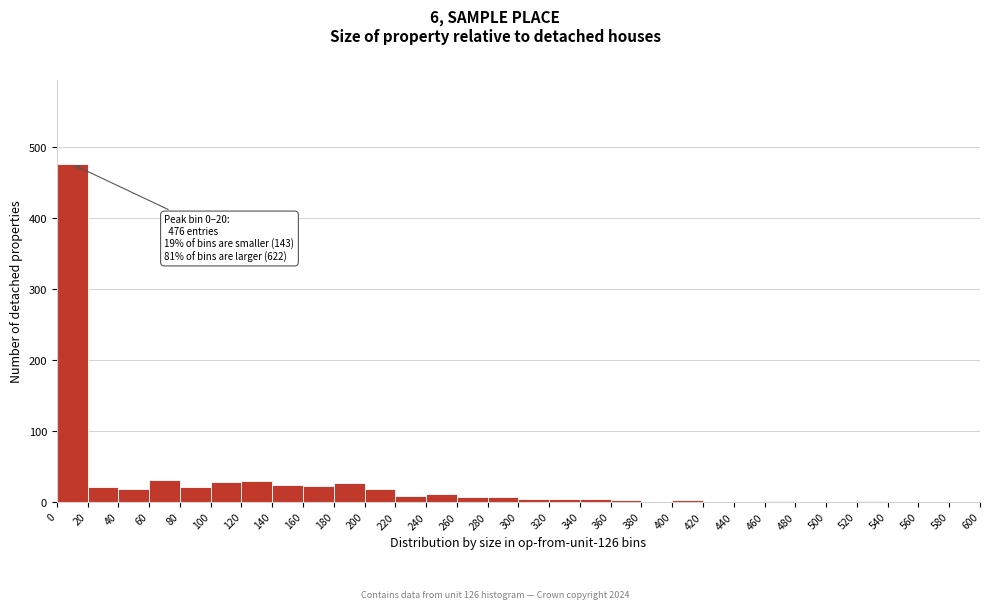

Which range on the x-axis has the tallest bar?

0 to 20